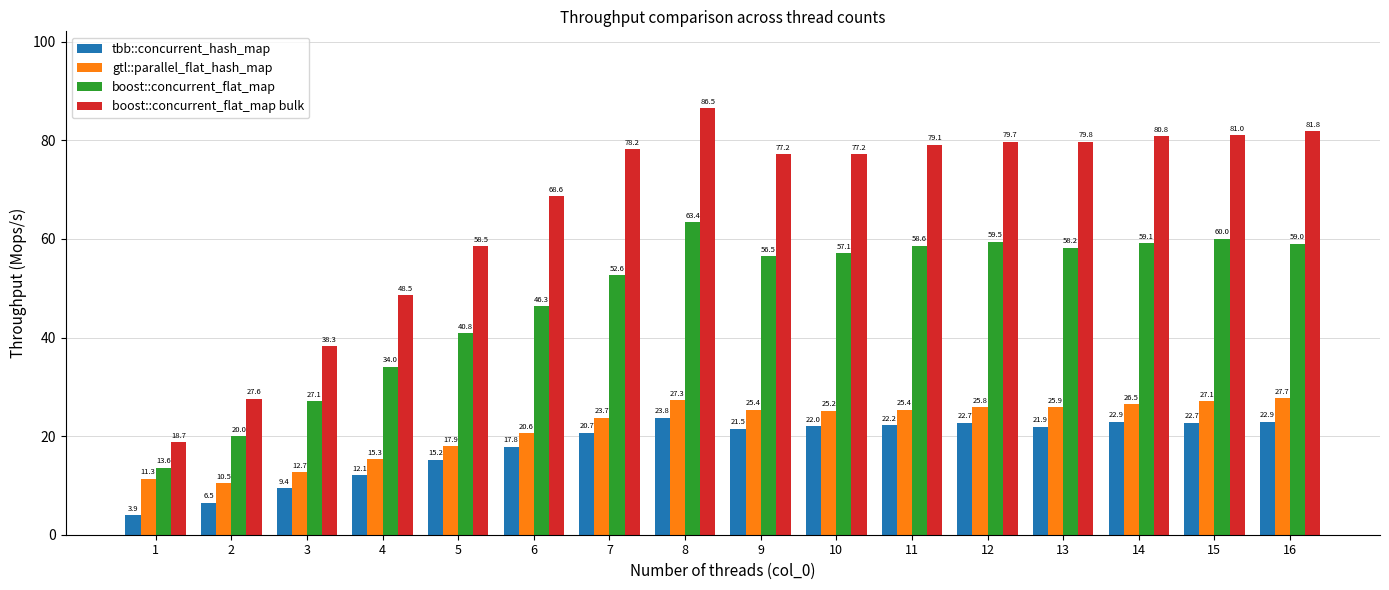

At which category does the chart reach its minimum across all series?

1